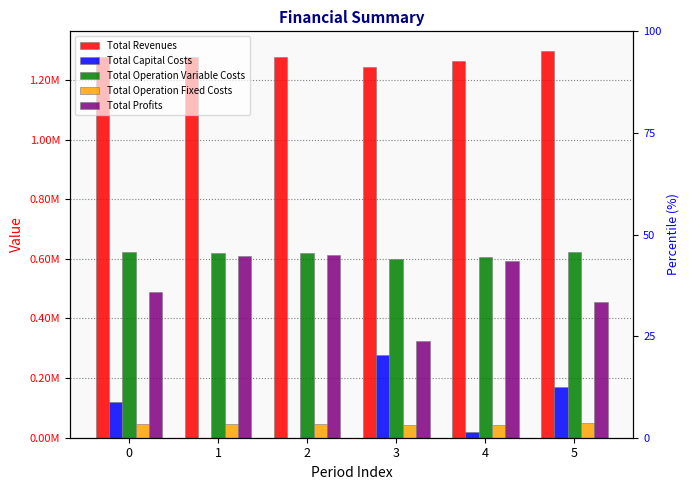

Count the number of data series in this chart.

5